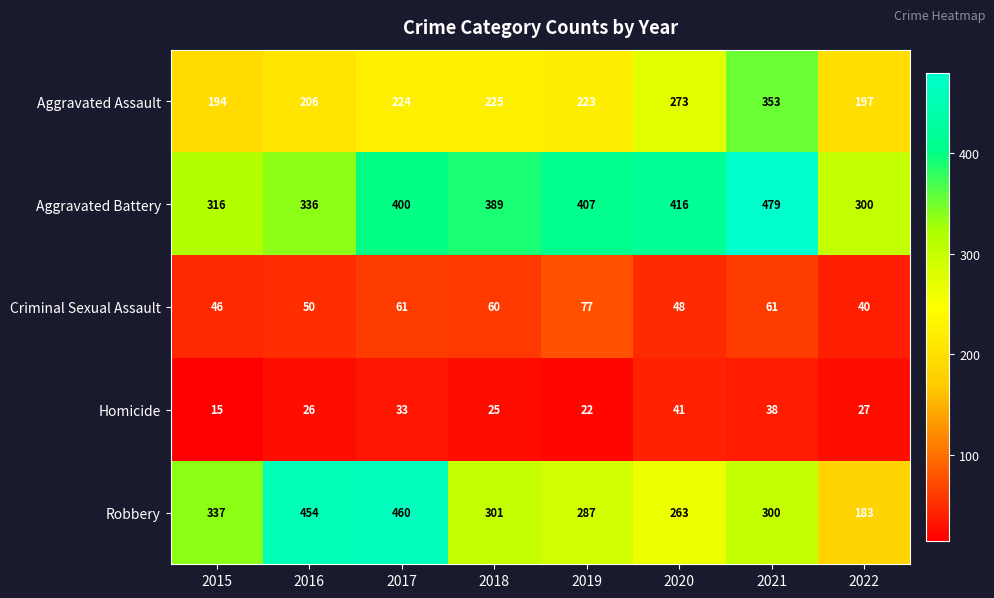

What is the average value of the Homicide series?

28